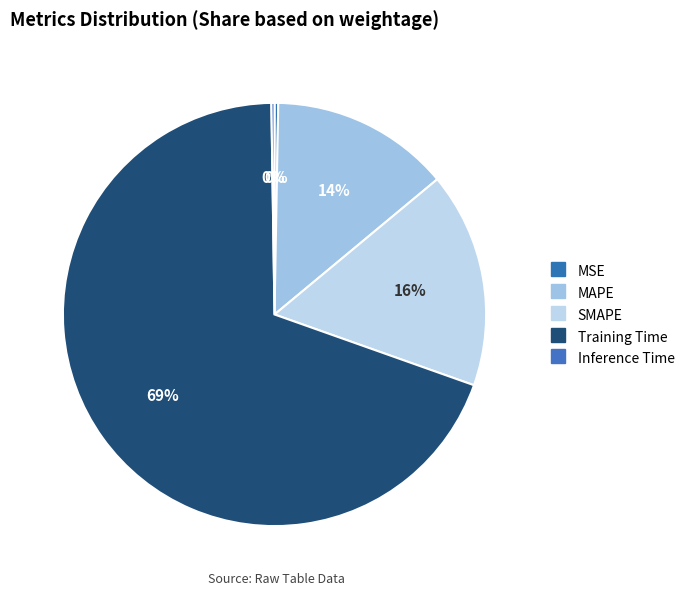

Is it true that SMAPE is 3% of the pie?

False